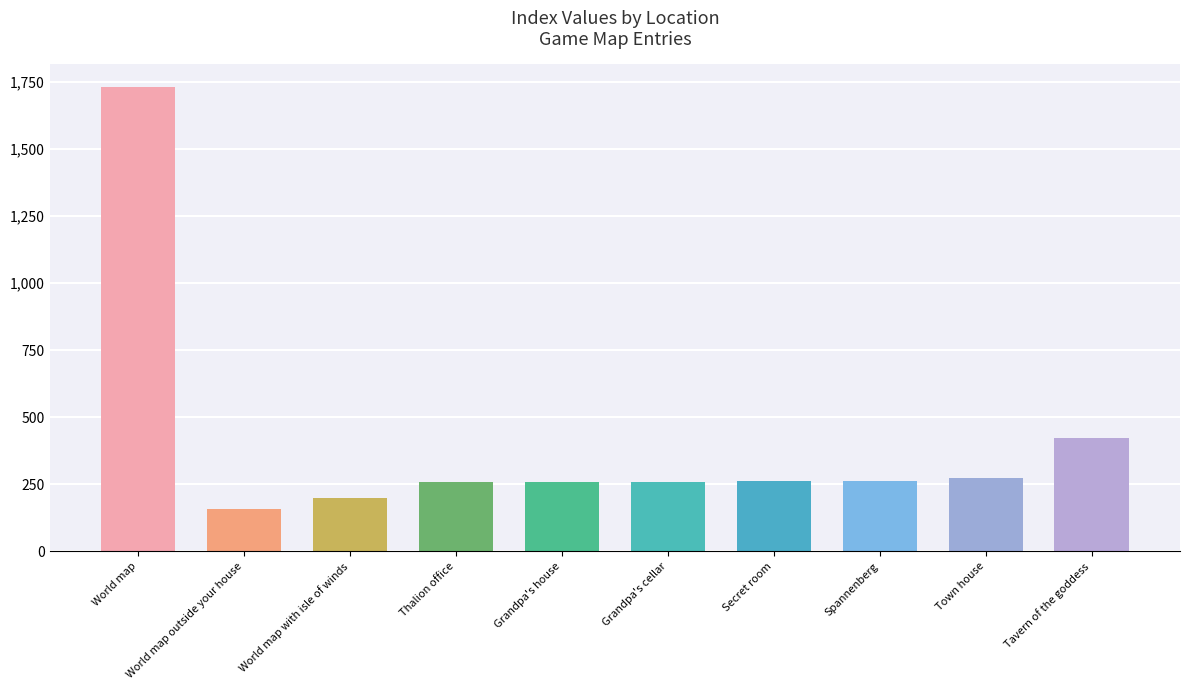

Is it true that the value at Spannenberg is 263?

True